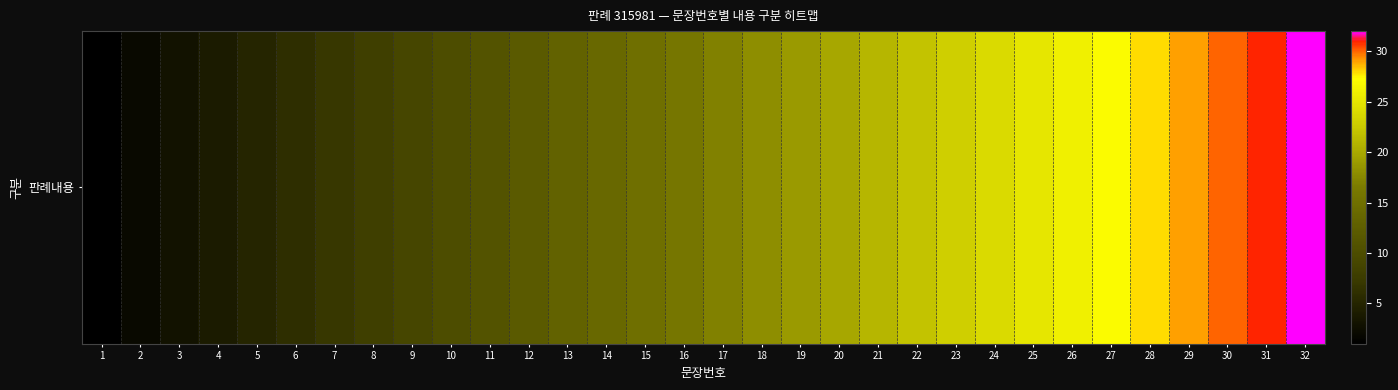

How many data points are above 17?

15